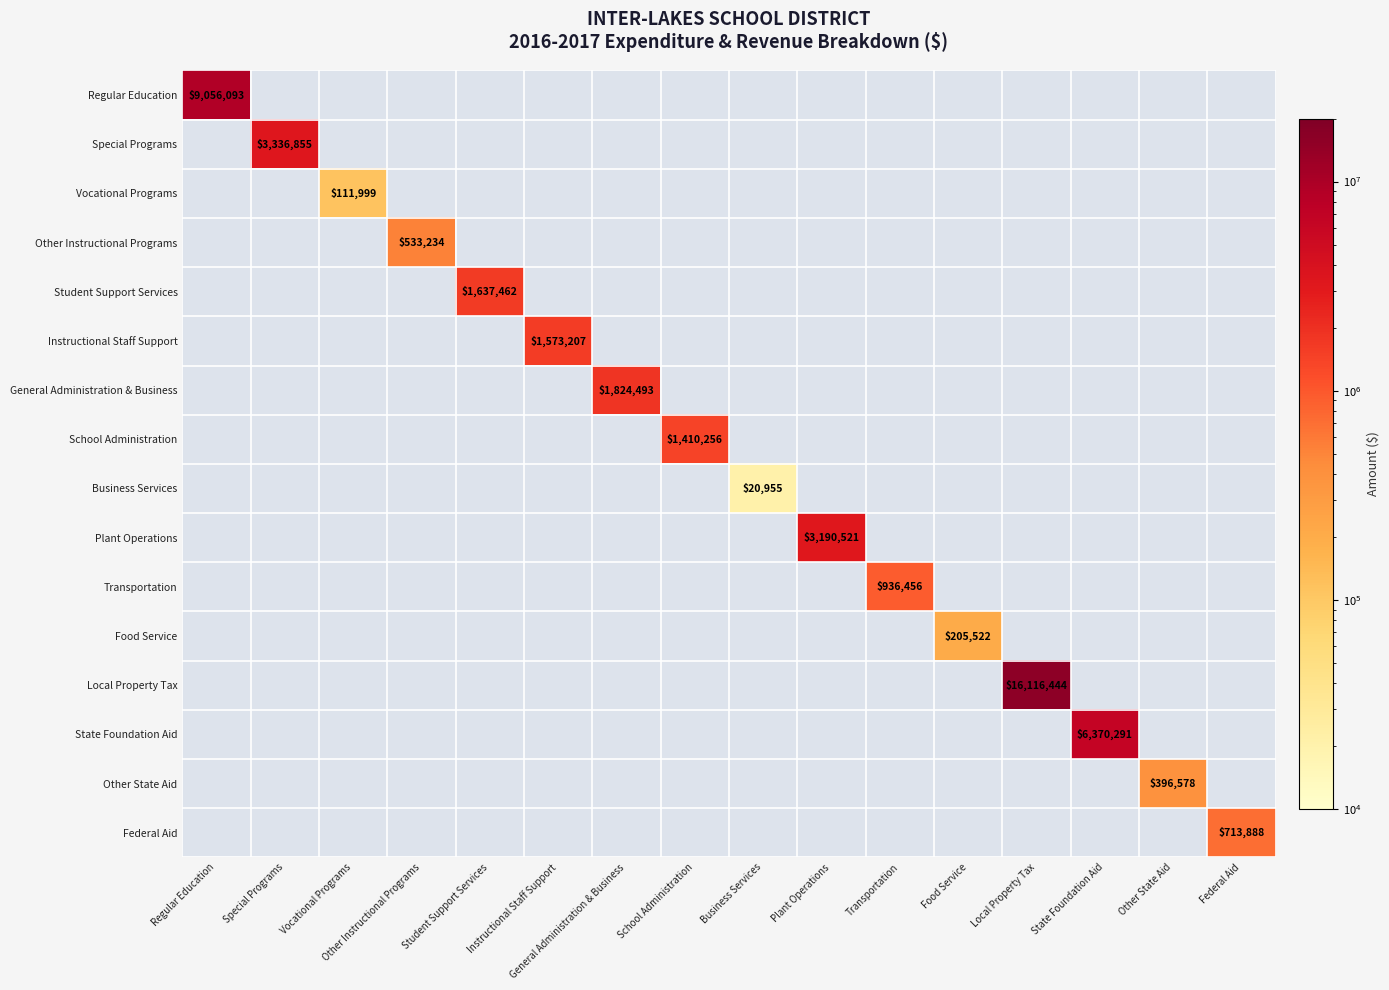

How many values in Student Support Services are above zero?

1